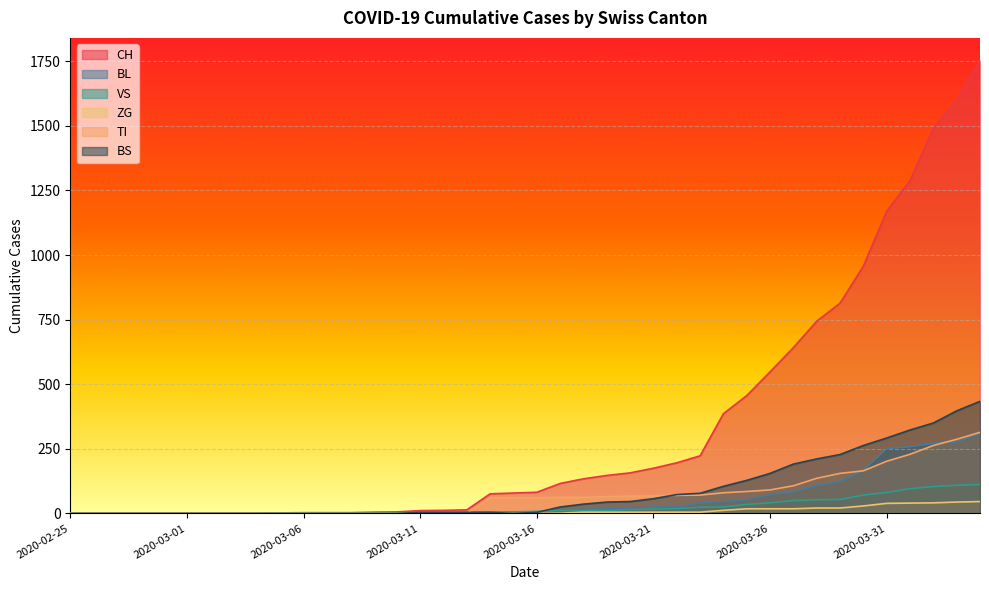

Reading left to right, what are all the values shown in this chart?

CH: 0	0	0	0	0	0	0	0	0	2	3	3	3	5	6	11	12	14	76	79	82	116	134	147	157	175	196	223	386	456	548	642	744	814	957	1169	1288	1490	1599	1753
BL: 0	0	0	0	0	0	0	0	0	0	0	0	0	1	2	2	2	2	2	5	5	13	16	17	20	24	25	40	46	53	73	84	108	123	167	251	258	272	277	309
VS: 0	0	0	0	0	0	0	0	0	2	2	2	2	2	2	3	3	5	6	6	8	11	11	12	15	17	19	24	25	35	41	50	53	54	71	81	96	104	109	112
ZG: 0	0	0	0	0	0	0	0	0	0	0	0	0	0	0	0	0	0	0	0	0	1	5	5	5	5	5	5	12	18	18	18	21	21	29	39	40	41	44	46
TI: 0	0	0	0	0	0	0	0	0	0	0	0	0	0	0	0	0	0	61	61	61	62	62	65	67	68	70	71	80	85	91	107	136	155	165	202	229	263	287	314
BS: 0	0	0	0	0	0	0	0	0	0	0	0	0	0	0	4	4	4	4	0	4	25	36	44	46	57	73	78	105	128	155	191	211	228	263	292	323	350	397	434